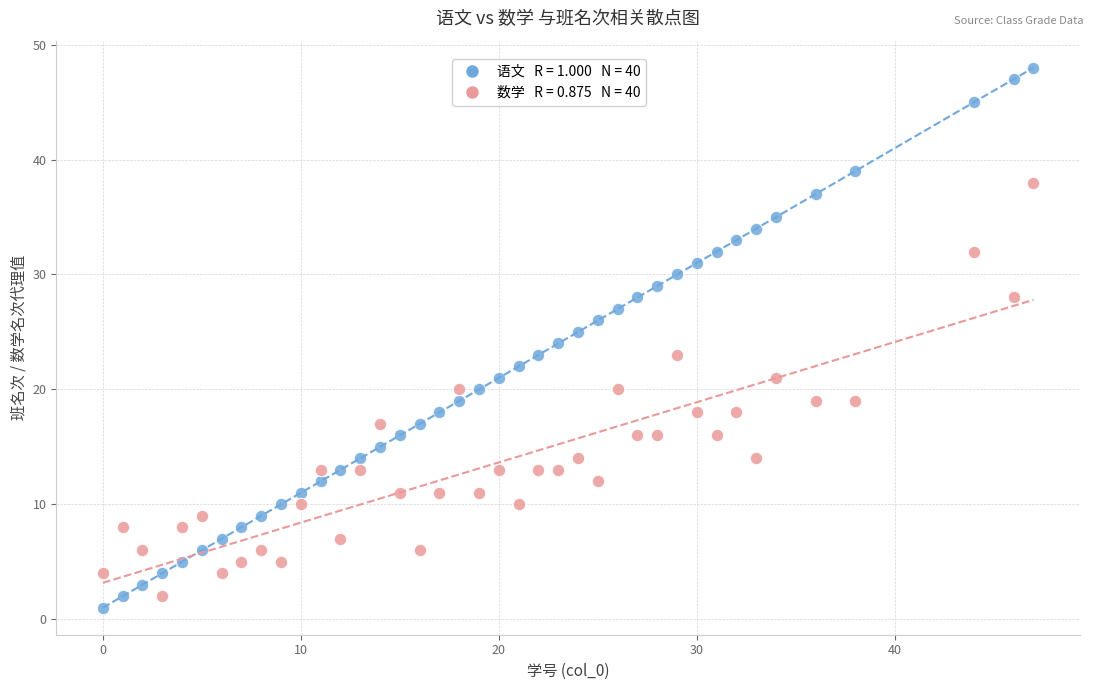

Across all data points, what is the range of Y values (max minus min)?

47